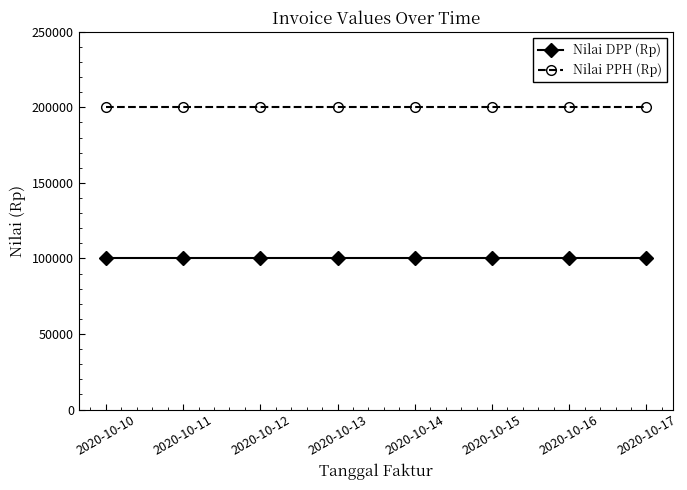

The Nilai PPH (Rp) series shows 200000 at 2020-10-10. True or false?

True